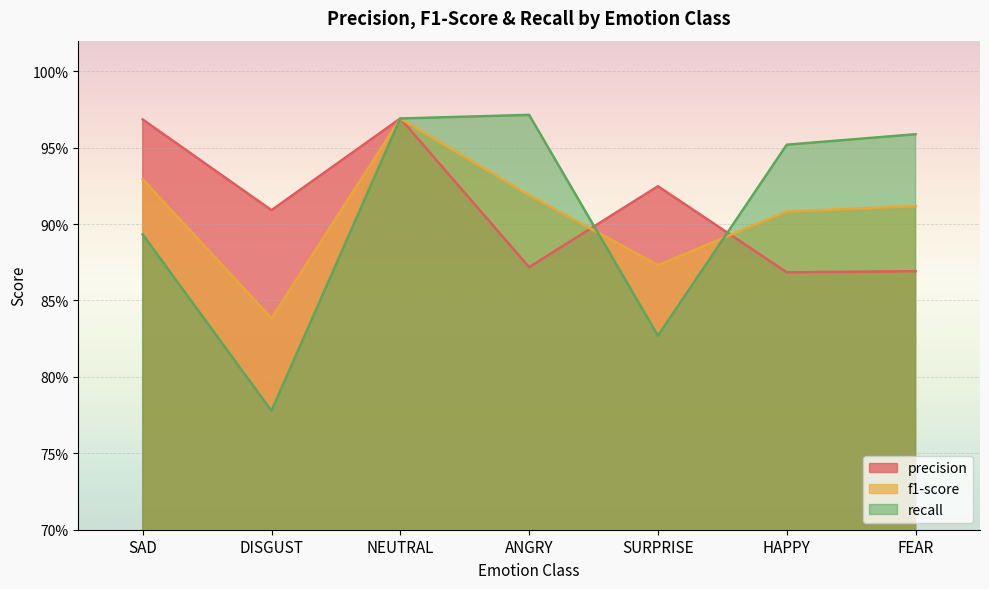

List the series in order of their peak value, lowest first.

precision, f1-score, recall